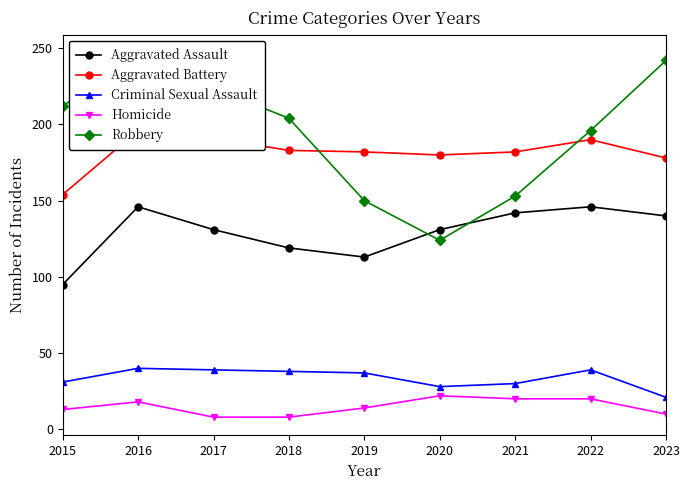

What is the difference between the maximum and minimum values in the Aggravated Assault series?

51